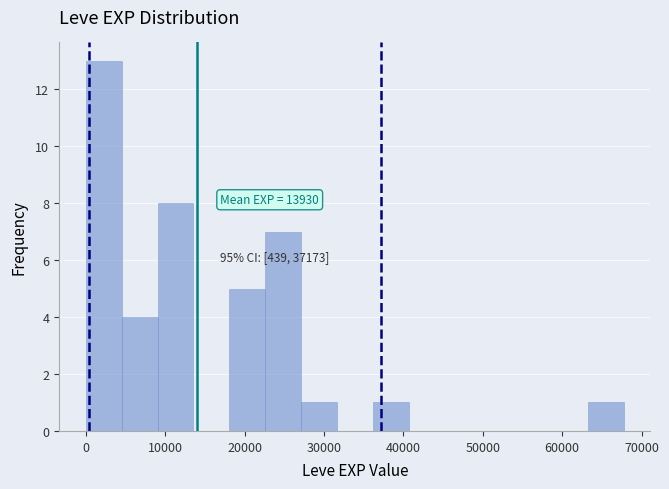

Which range on the x-axis has the tallest bar?

0 to 5000